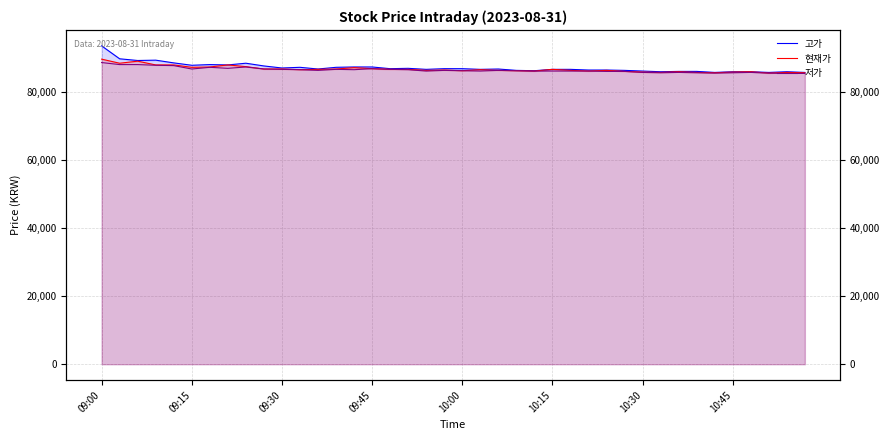

The value of 현재가 at 17 is 27073. True or false?

False